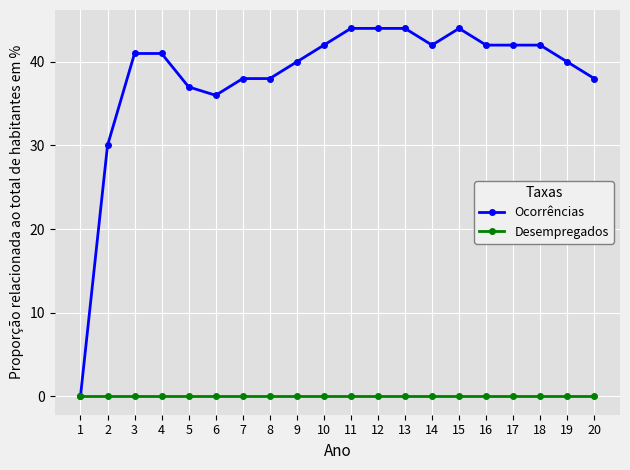

What is the difference between the highest and lowest values at 5?

37